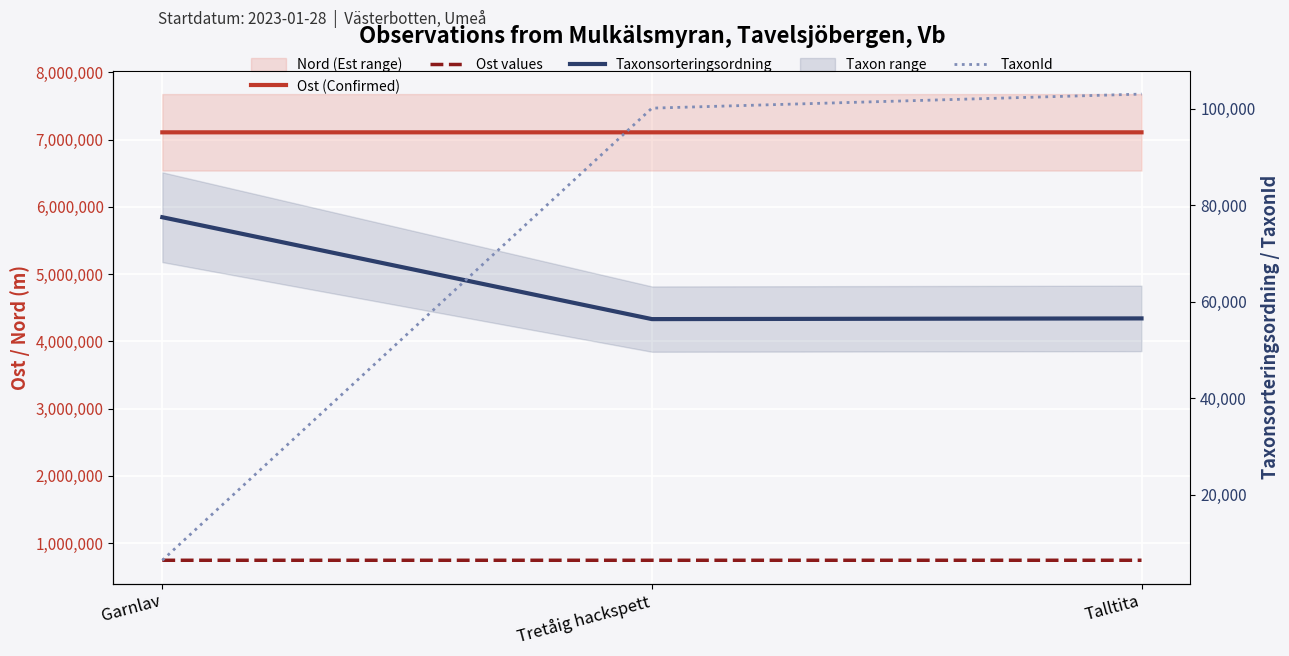

Reading right to left, extract all data points from this chart.

Ost (Confirmed): 7107457	7107603	7107556
Ost values: 743471	743276	743340
Taxonsorteringsordning: 56540	56395	77506
TaxonId: 103021	100109	6425